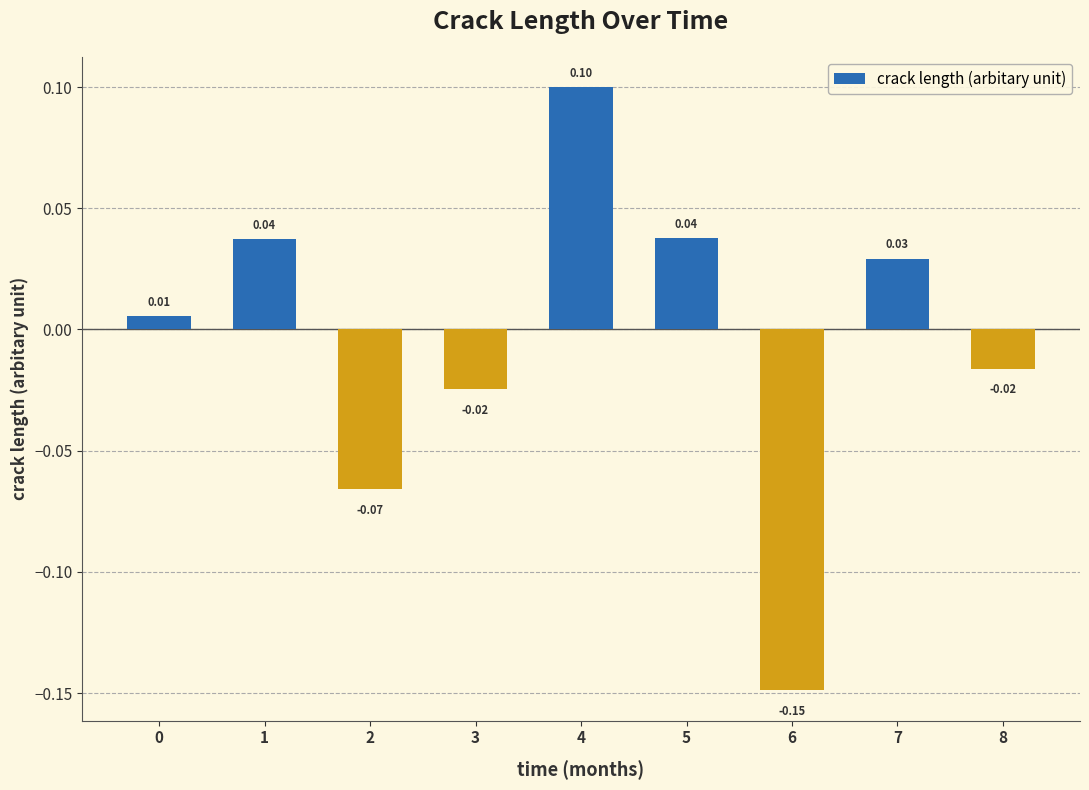

Which has a higher value, 0 or 7?

7